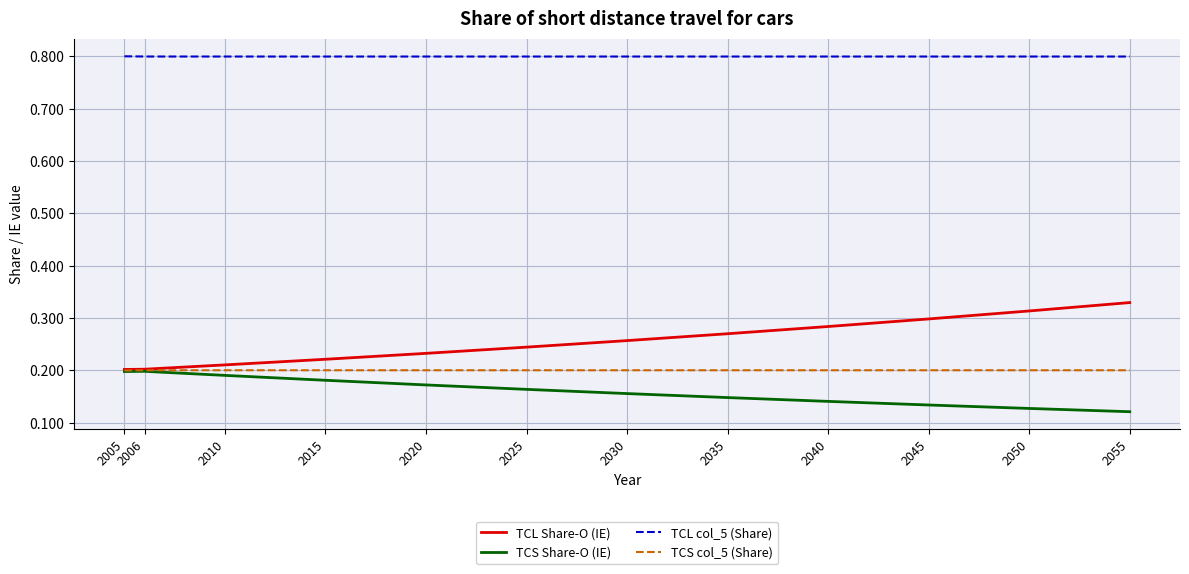

The value of TCS Share-O (IE) at 2015 is 0.2. True or false?

True